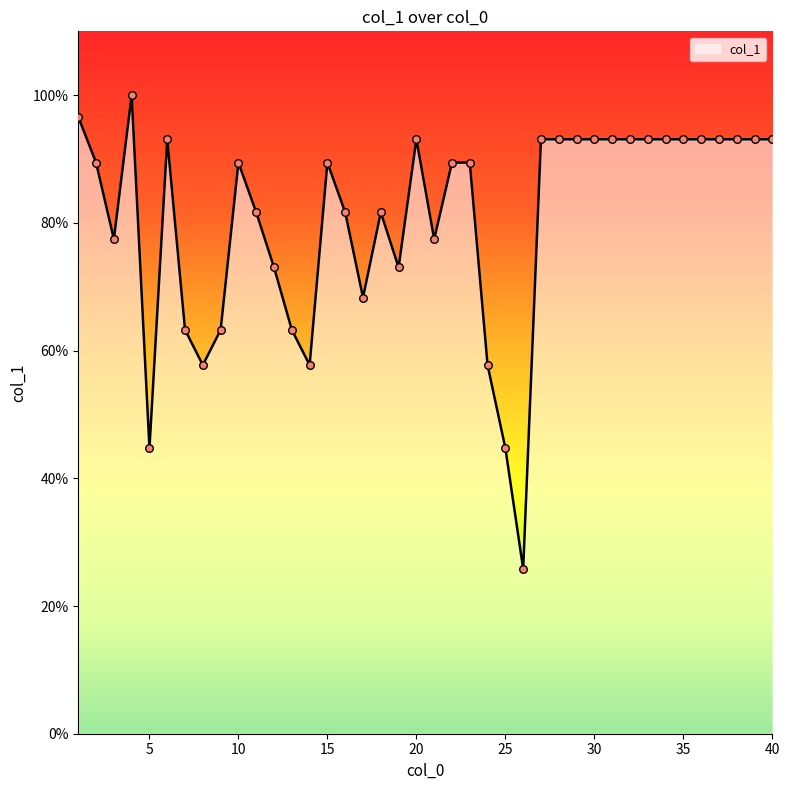

What is the greatest value displayed?

100.0